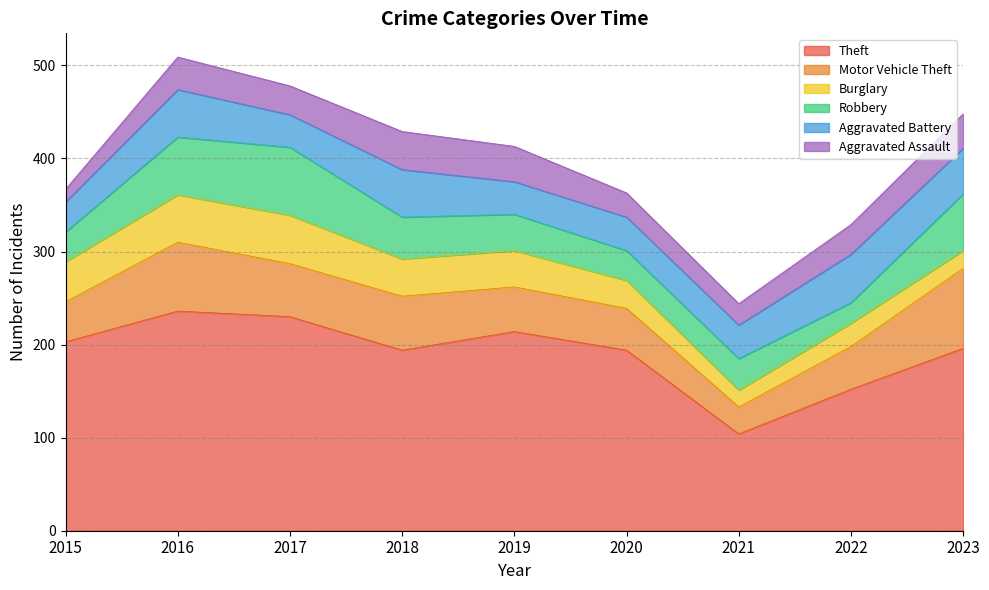

What is the difference between the maximum and minimum values in the Theft series?

132